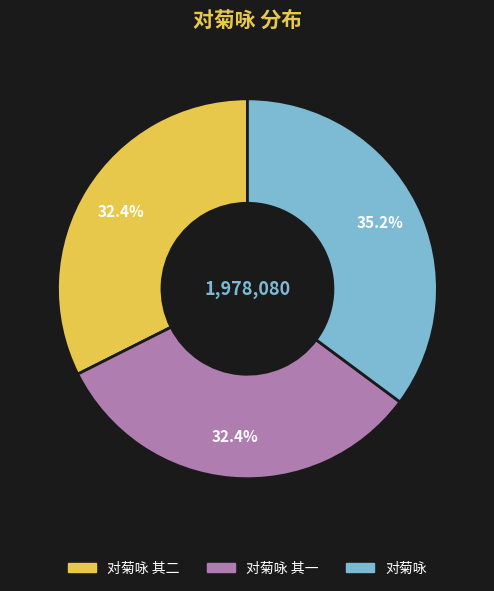

Which slice is the largest?

对菊咏